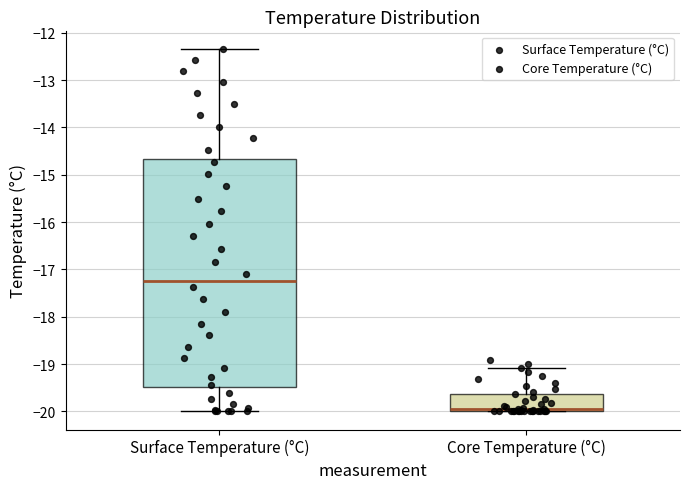

Reading left to right, read every box against the y-axis: the position of its median line, the range the box covers, and the ends of its whiskers. The values are not printed on the chart, so give them approximately, as read against the axis.

Surface Temperature (°C): median -17.2, box -19.5 to -14.7, whiskers -20.0 to -12.4
Core Temperature (°C): median -19.9, box -20.0 to -19.6, whiskers -20.0 to -19.1